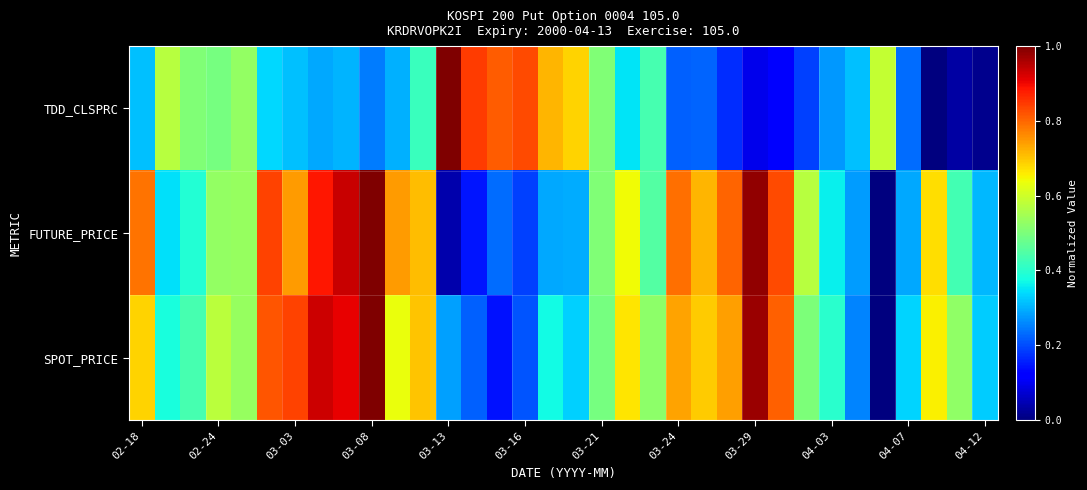

How many distinct data groups are displayed?

3